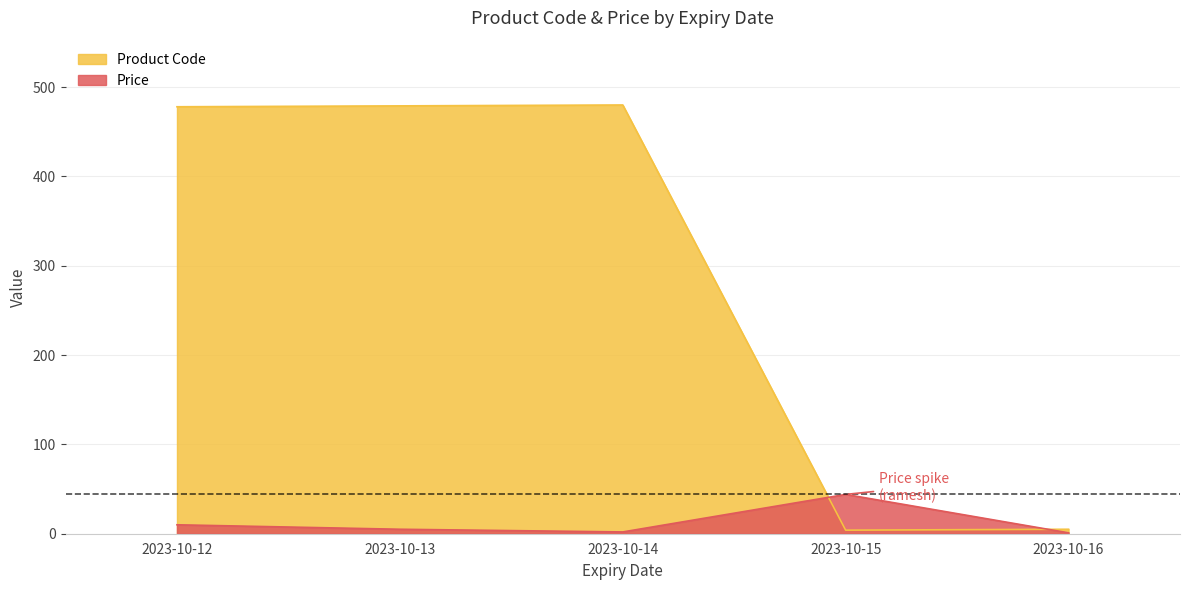

Reading left to right, what are all the values shown in this chart?

Product Code: 478	479	480	4	5
Price: 10	5	2	44	1